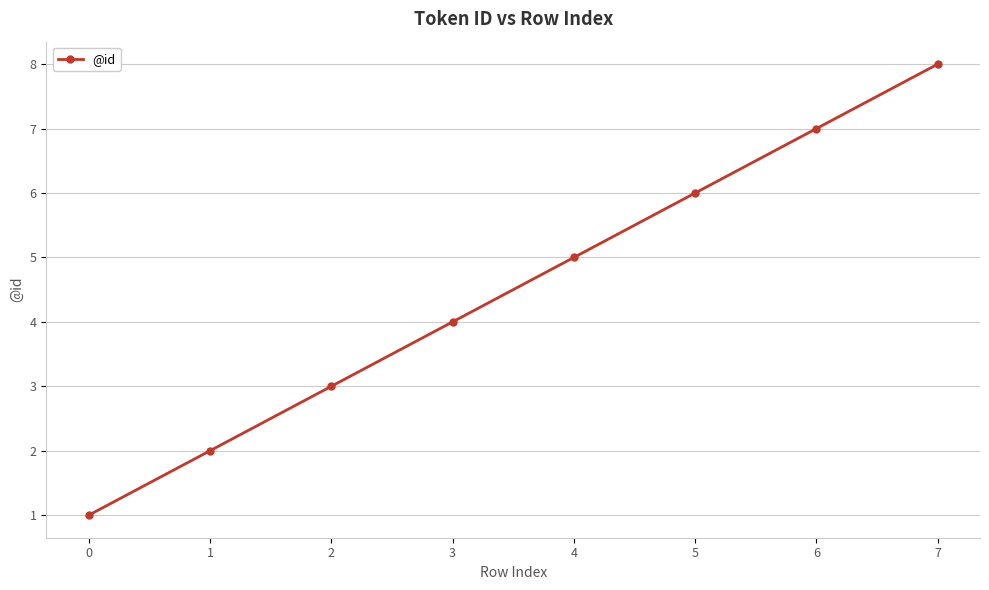

Rank the categories by value from highest to lowest.

7, 6, 5, 4, 3, 2, 1, 0